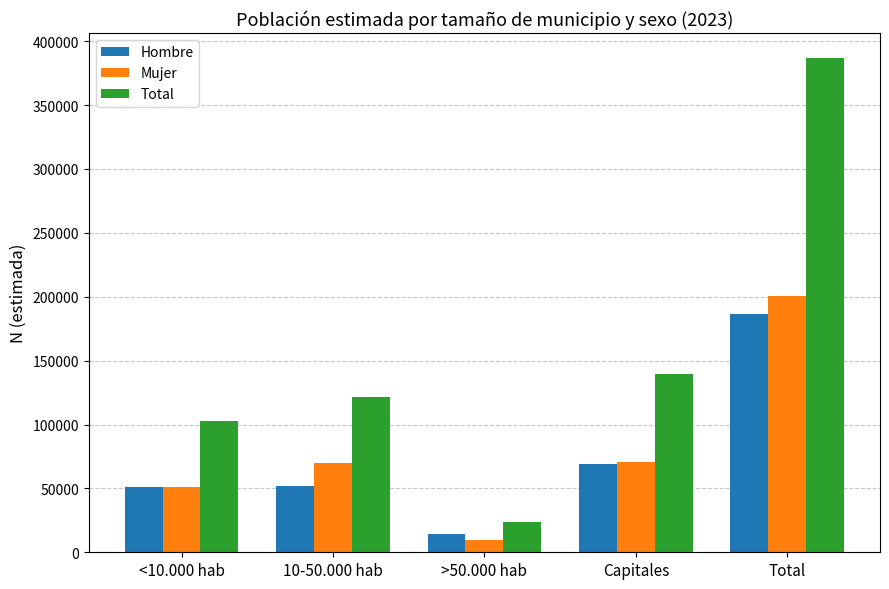

What is the approximate value of Hombre at Total?

186425